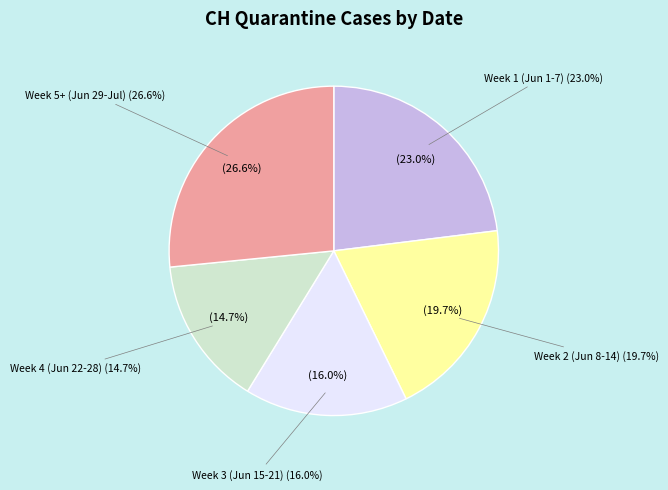

Is there a majority slice in this chart?

No